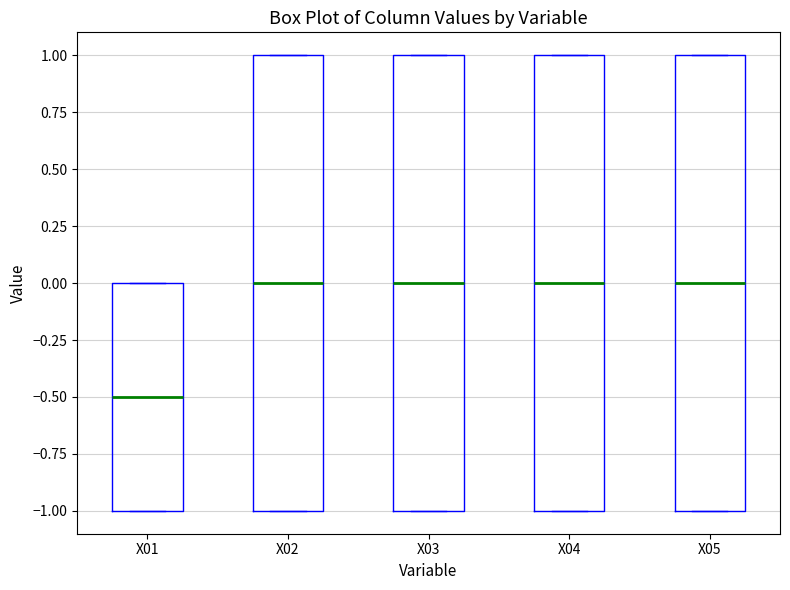

Where is the lower edge of the box for X05 on the y-axis? The values are not printed on the chart, so give them approximately, as read against the axis.

-1.0